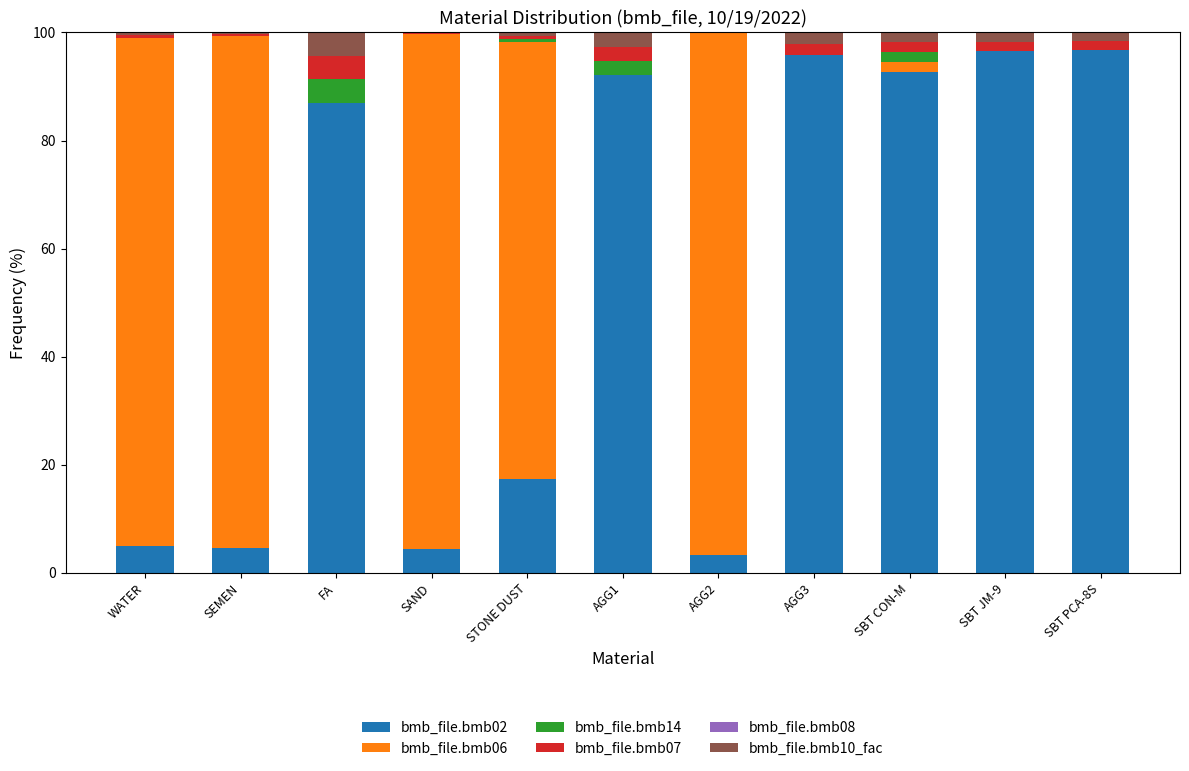

True or false: bmb_file.bmb02 has a value of 95.7 at AGG3.

True